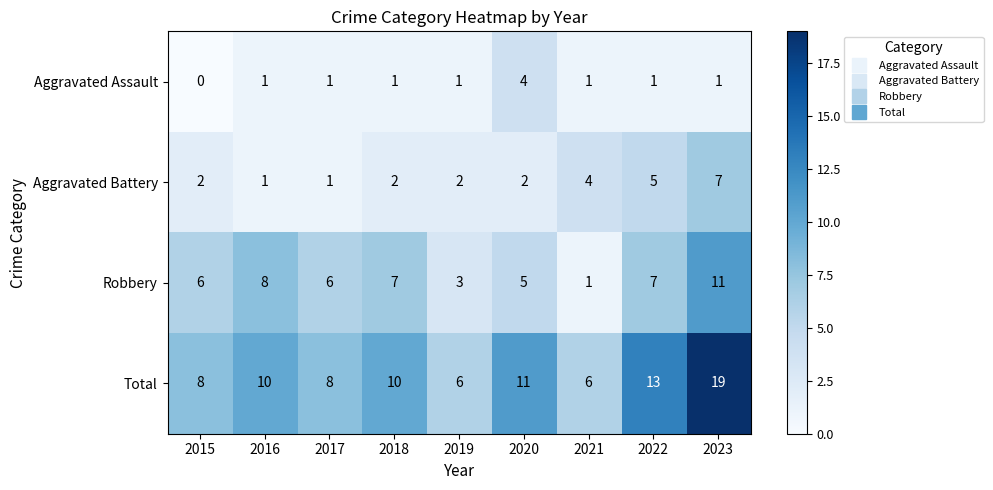

At which label does Robbery reach its peak?

2023